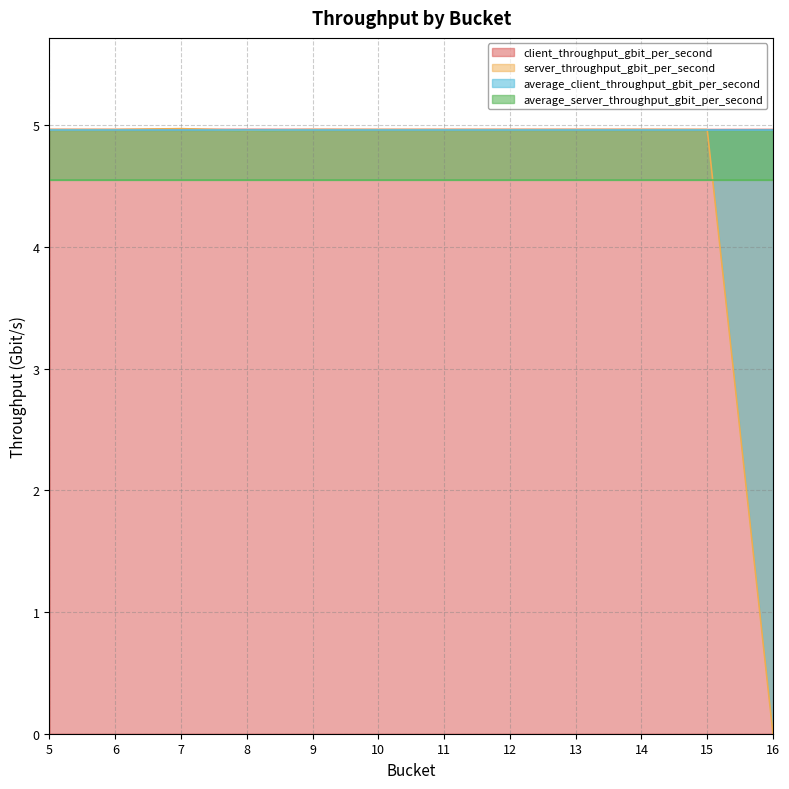

True or false: server_throughput_gbit_per_second and client_throughput_gbit_per_second intersect in this chart.

True